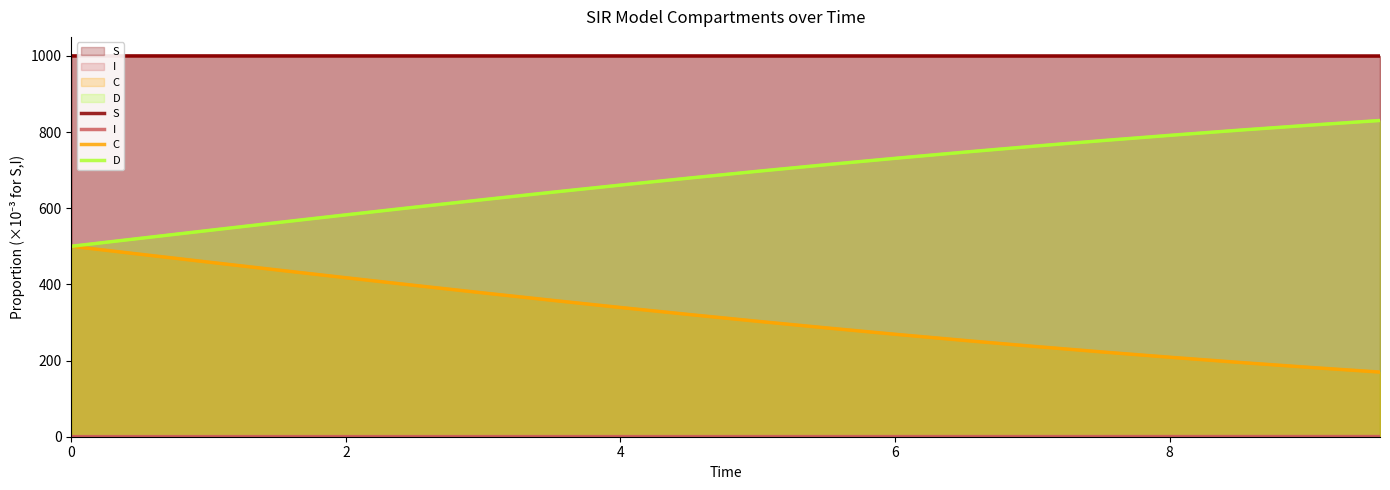

True or false: C has a value of 137.4 at 16.

False